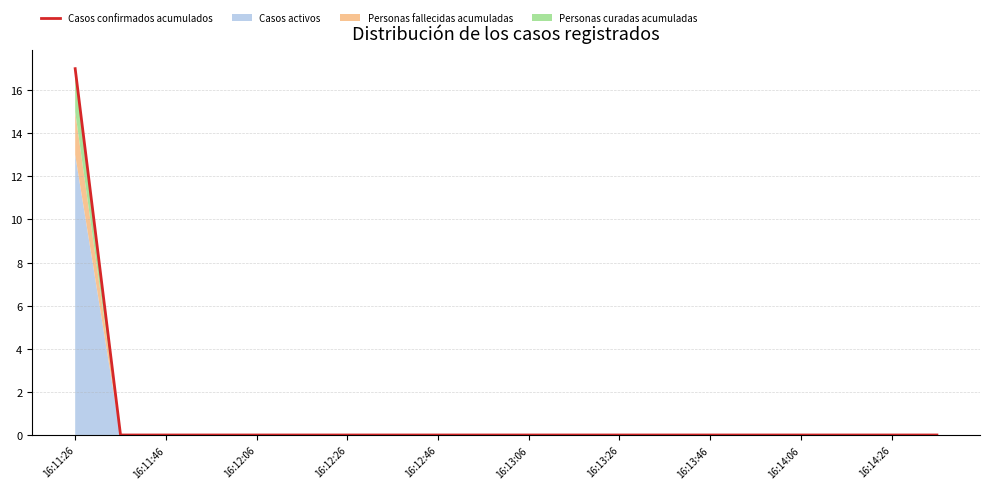

At which label does Casos confirmados acumulados reach its peak?

16:11:26